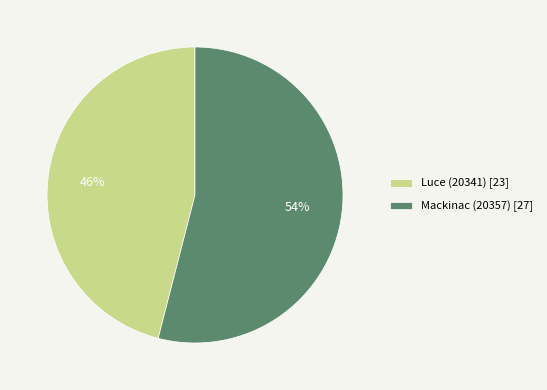

Count the number of slices in the pie.

2